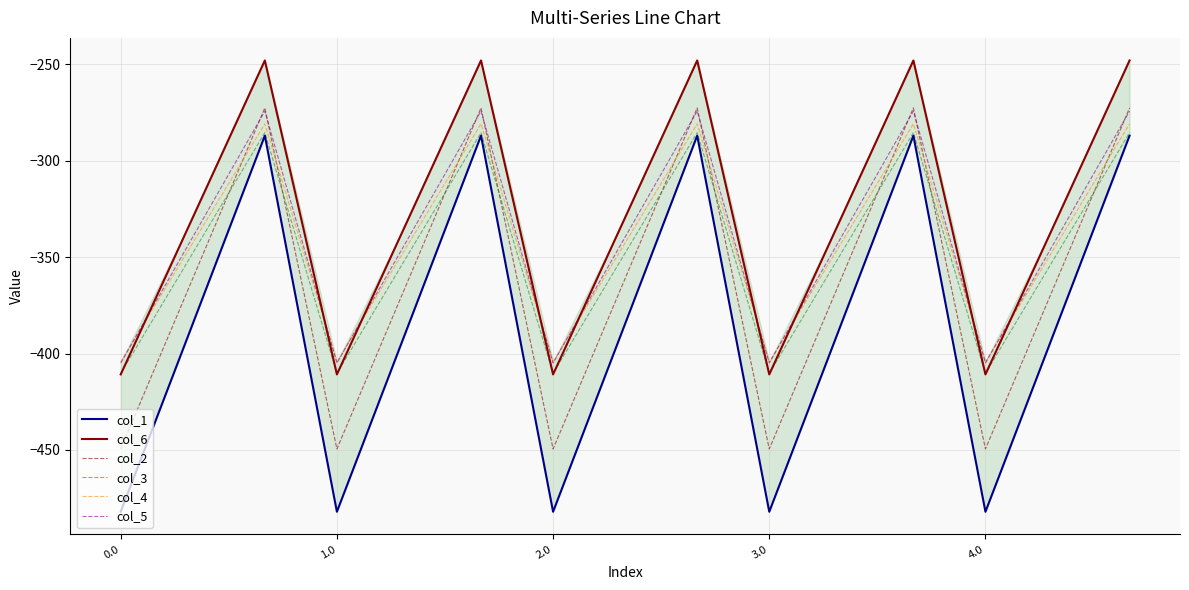

True or false: col_2 and col_6 intersect in this chart.

False